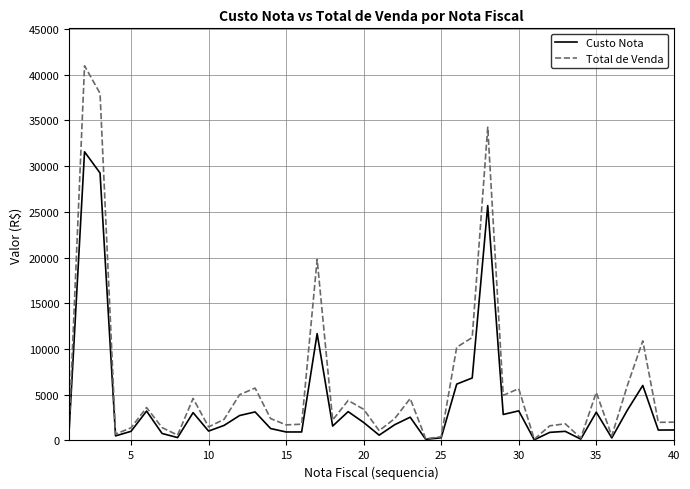

How many distinct data groups are displayed?

2